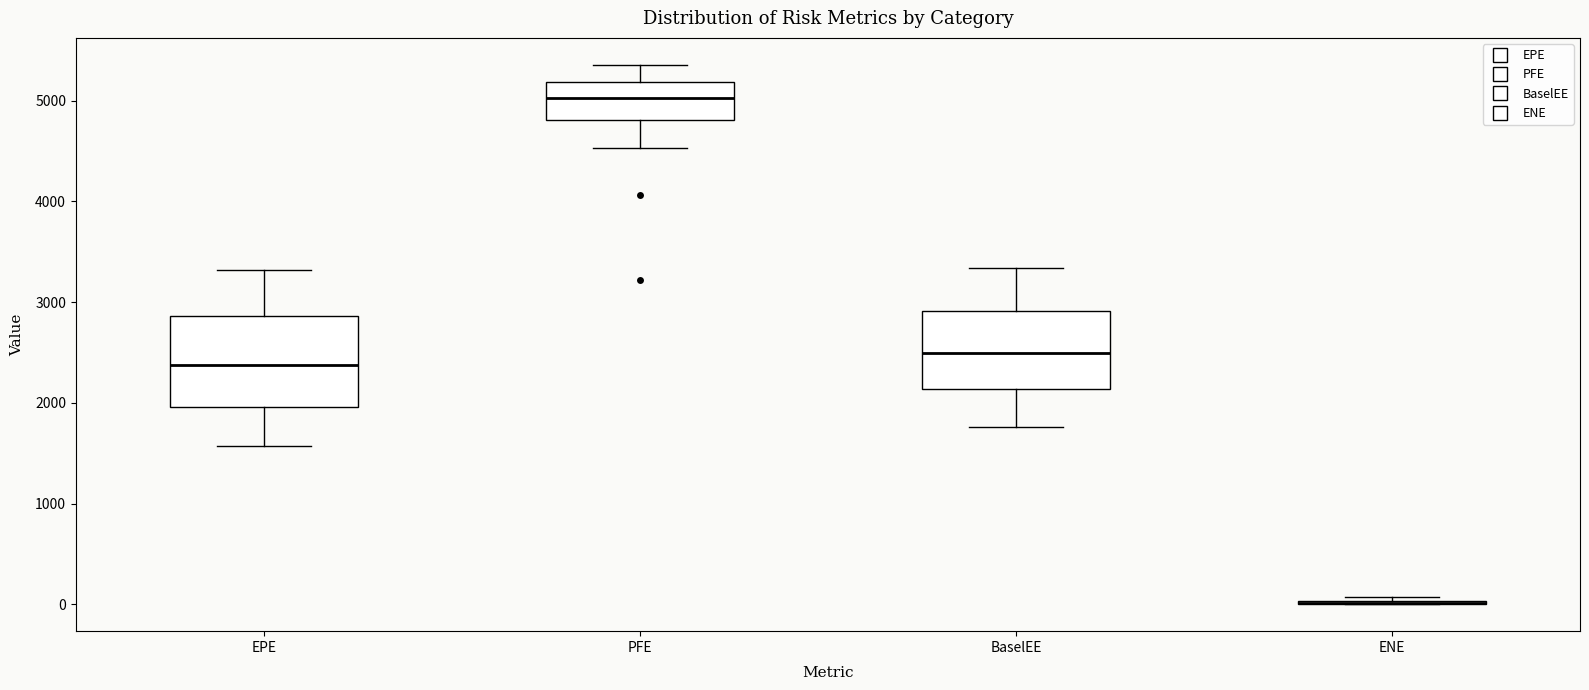

Where is the upper edge of the box for PFE on the y-axis? The values are not printed on the chart, so give them approximately, as read against the axis.

5200